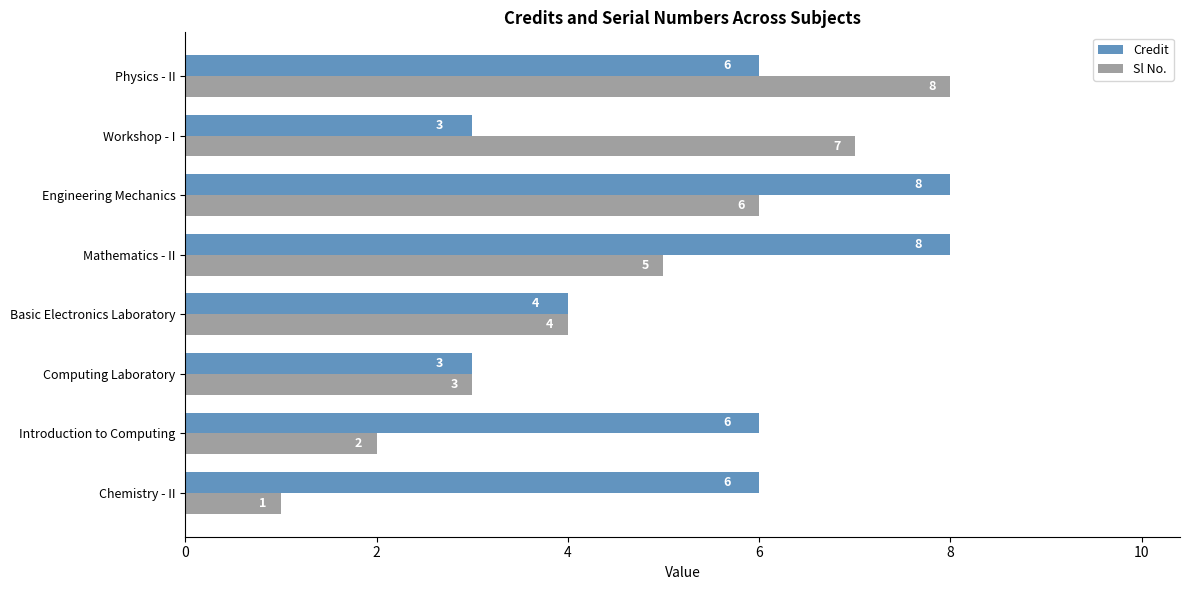

Which series has the largest total across all categories?

Credit